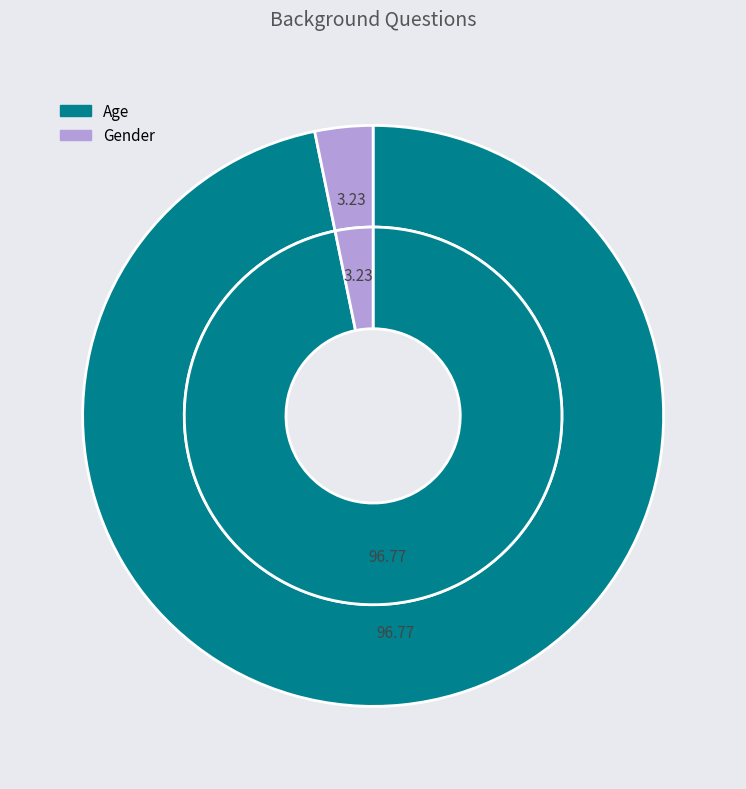

What percentage is the Gender slice, to the nearest percent?

3%